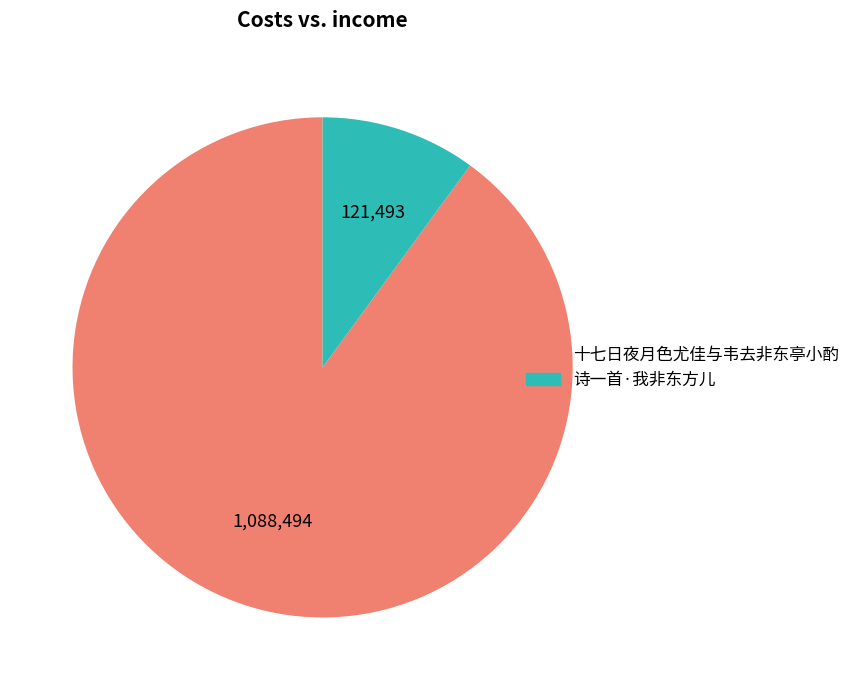

Which has a higher value, 十七日夜月色尤佳与韦去非东亭小酌 or 诗一首·我非东方儿?

十七日夜月色尤佳与韦去非东亭小酌